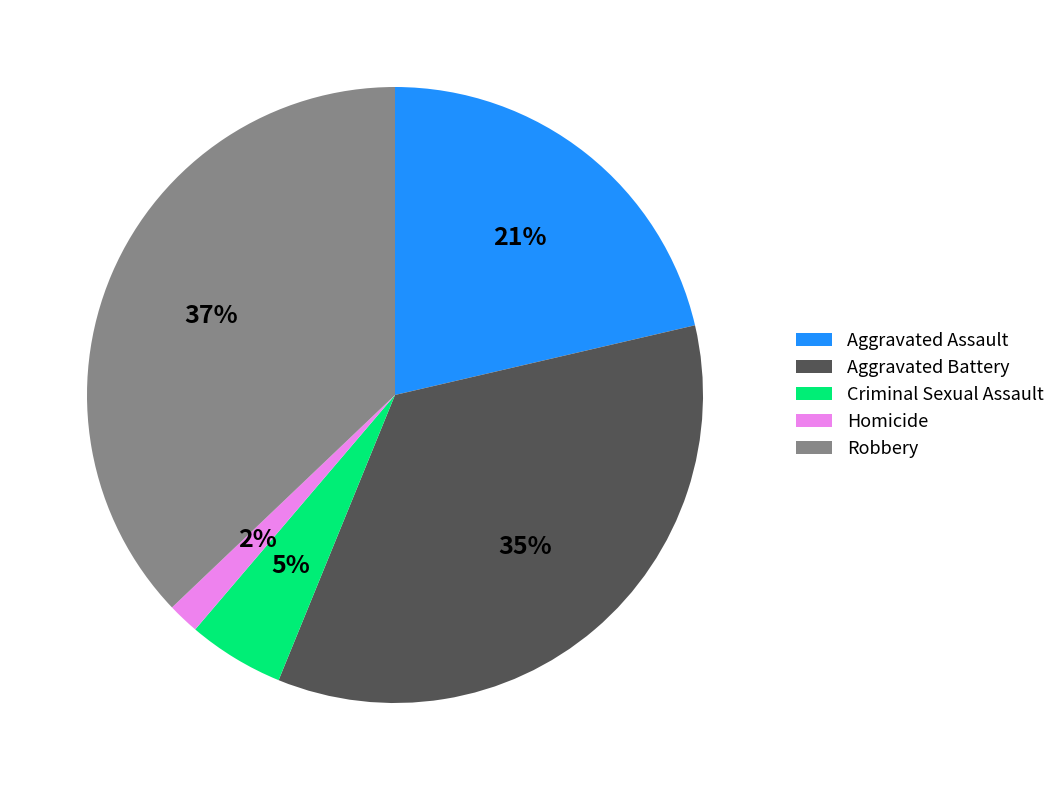

Does Aggravated Assault account for over 50% of the chart?

No